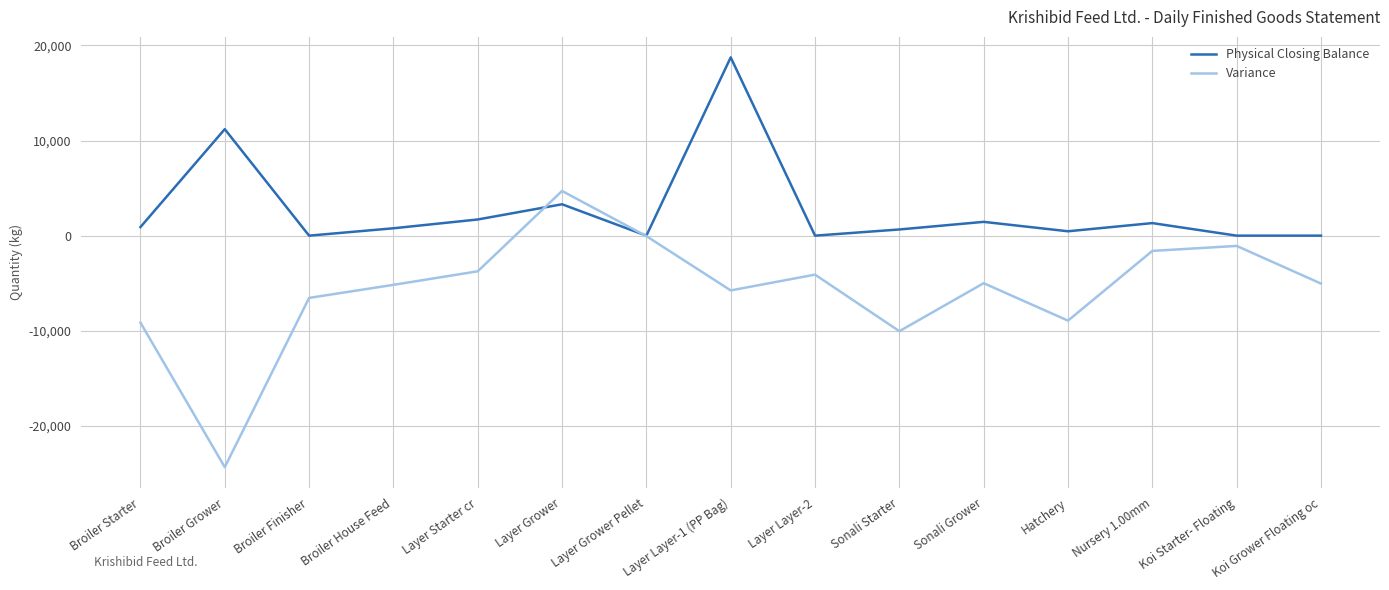

What is the average value of the Variance series?

-5727